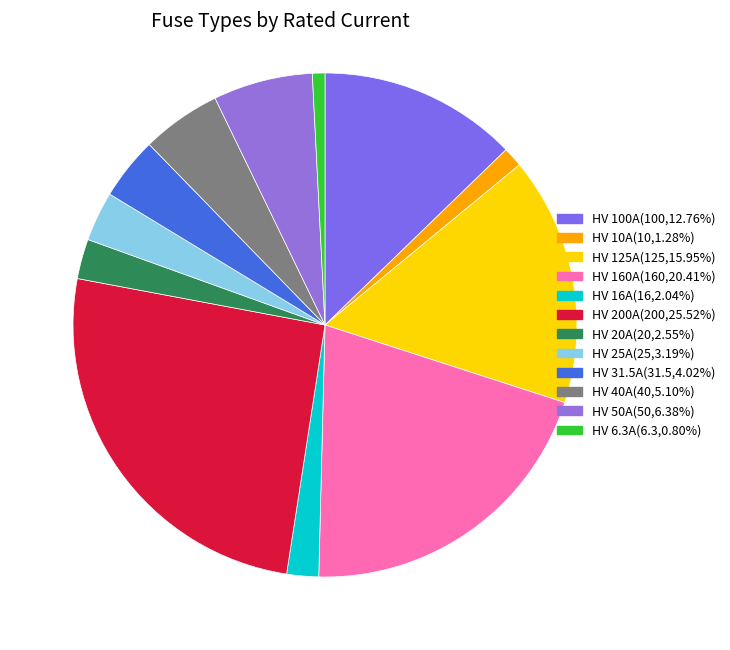

Does HV 40A account for over 50% of the chart?

No